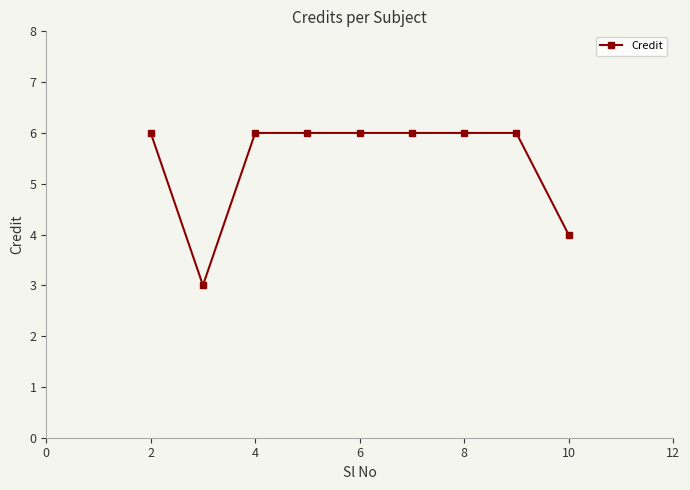

What is the difference between the maximum and minimum values?

3